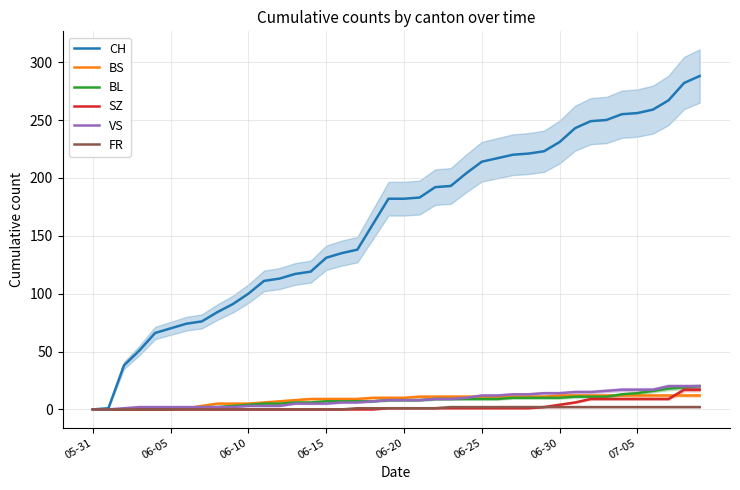

How many categories are shown in the chart?

40